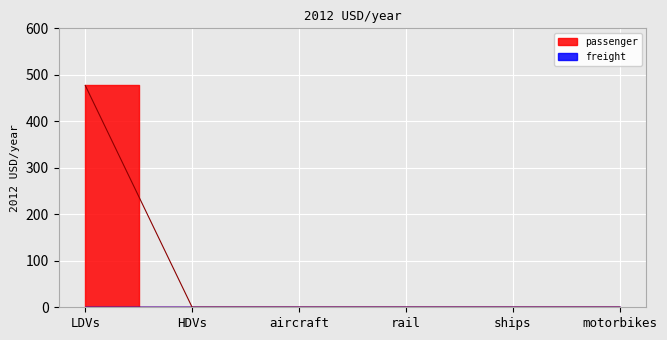

List the labels in order of value, smallest first.

HDVs, aircraft, rail, ships, motorbikes, LDVs